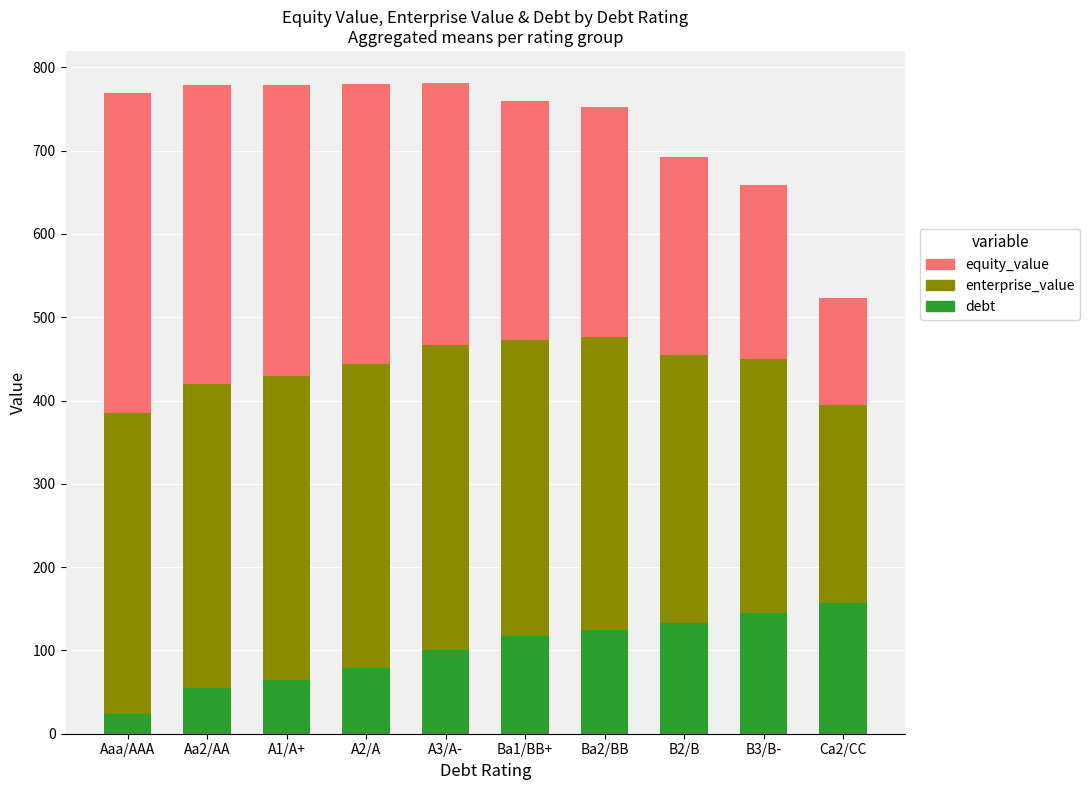

Which category has the lowest value in the debt series?

Aaa/AAA